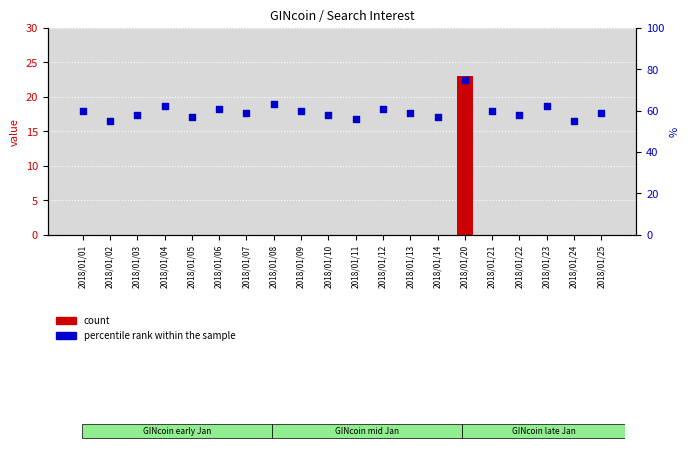

Which series has the widest spread of Y values?

count